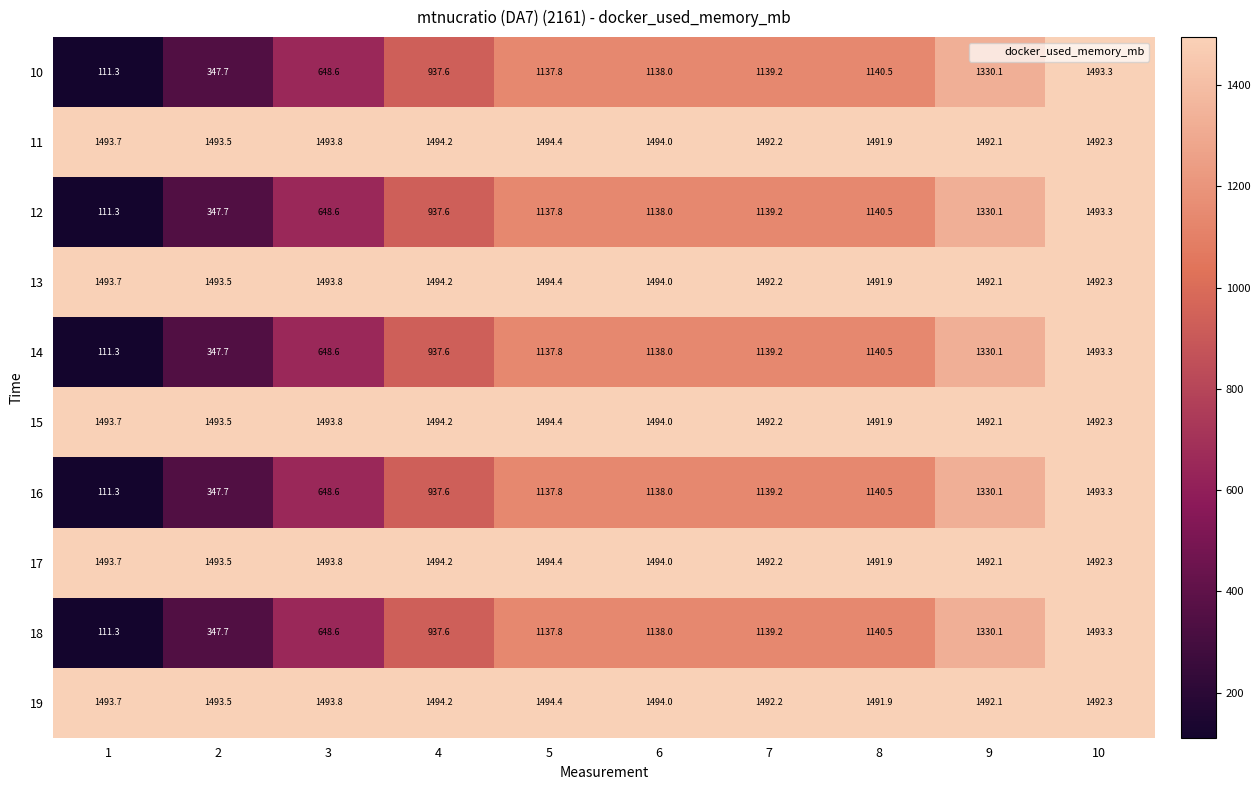

What is the difference between the highest and lowest values at 6?

356.0